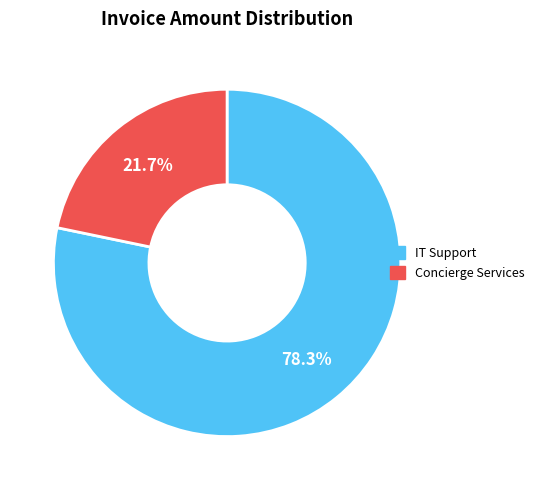

Which slice is the smallest?

Concierge Services